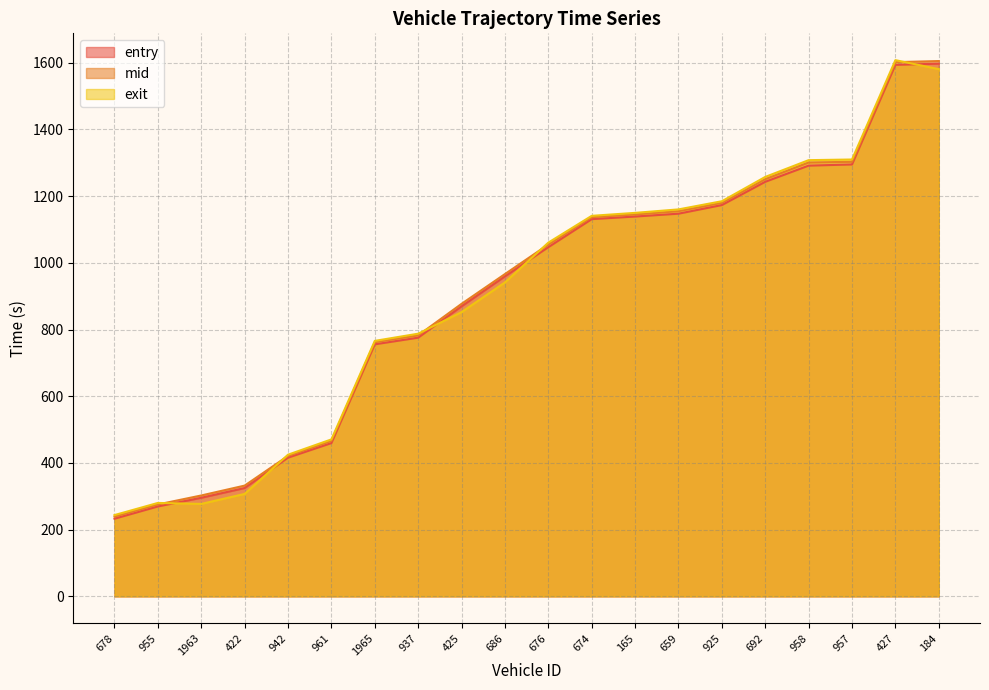

Which category has the highest value in the exit series?

427